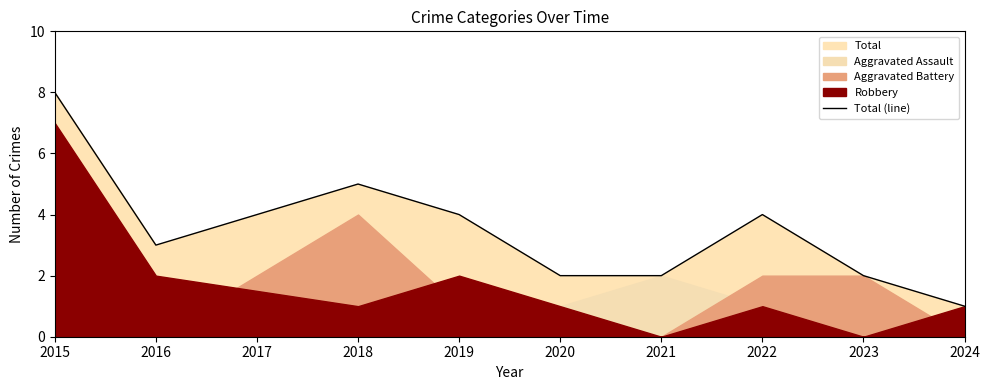

Does the chart have visible grid lines?

No